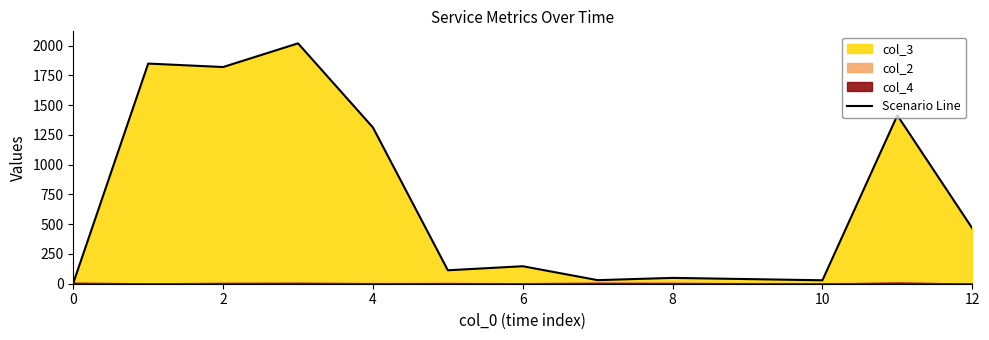

The value of Scenario Line at 6 is 255. True or false?

False